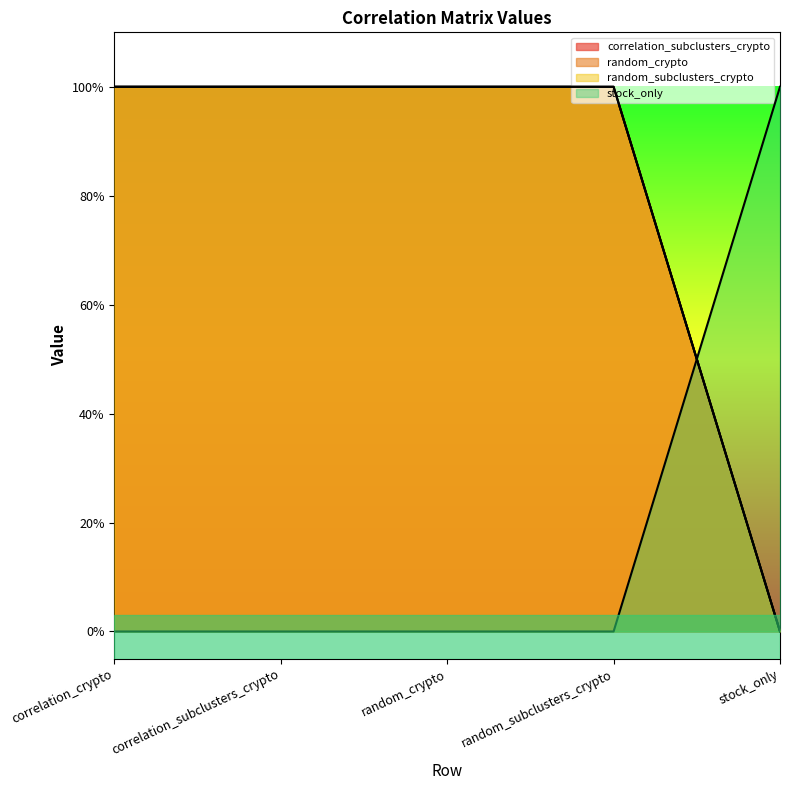

What is the sum of the random_subclusters_crypto values at stock_only and random_crypto?

1